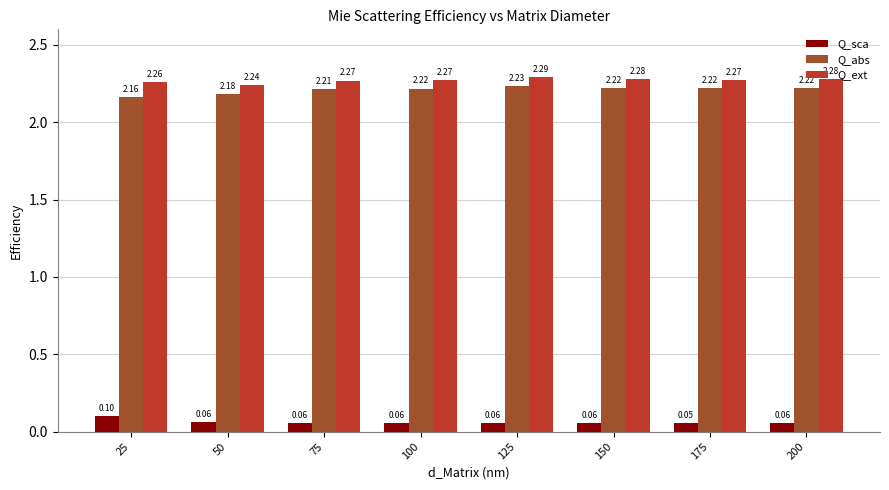

Which series changed the most between 25 and 125?

Q_abs